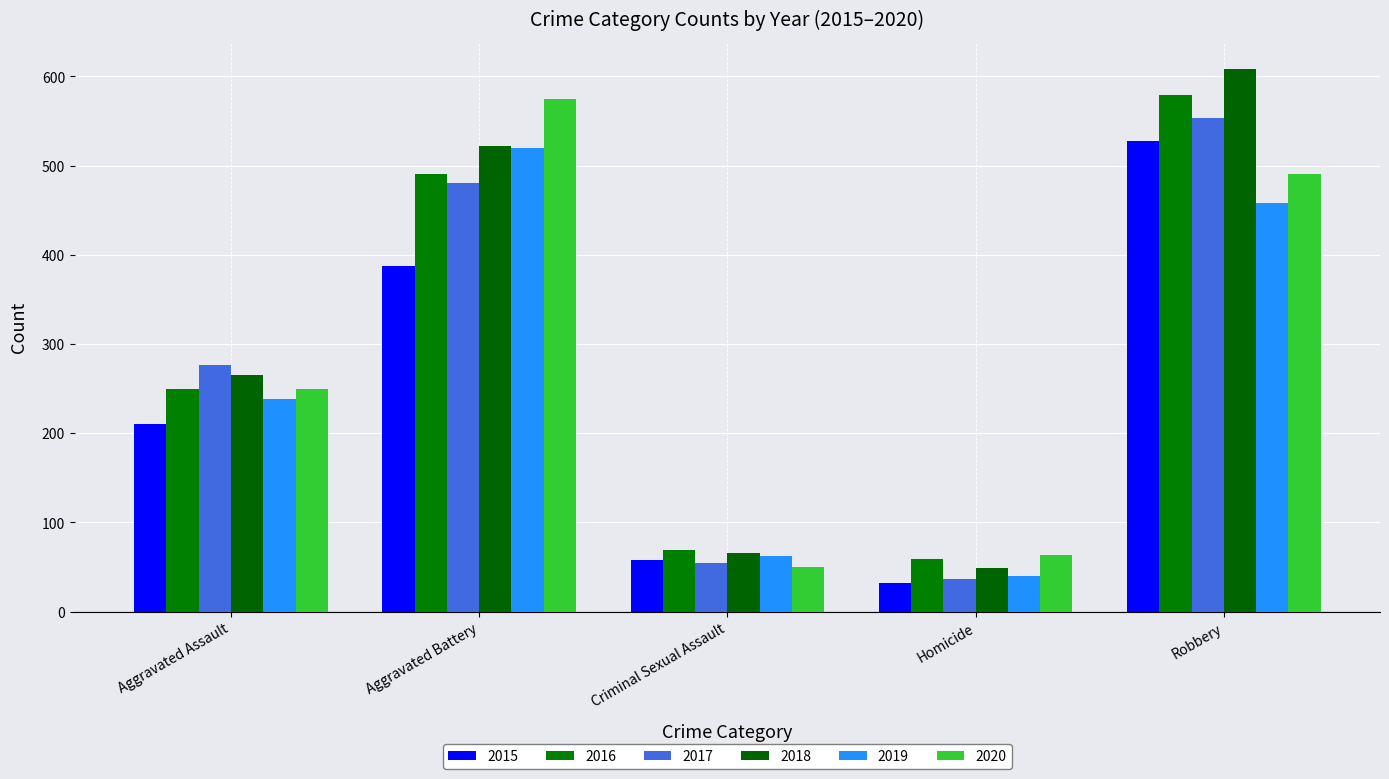

How many data points in 2019 are less than 238?

2